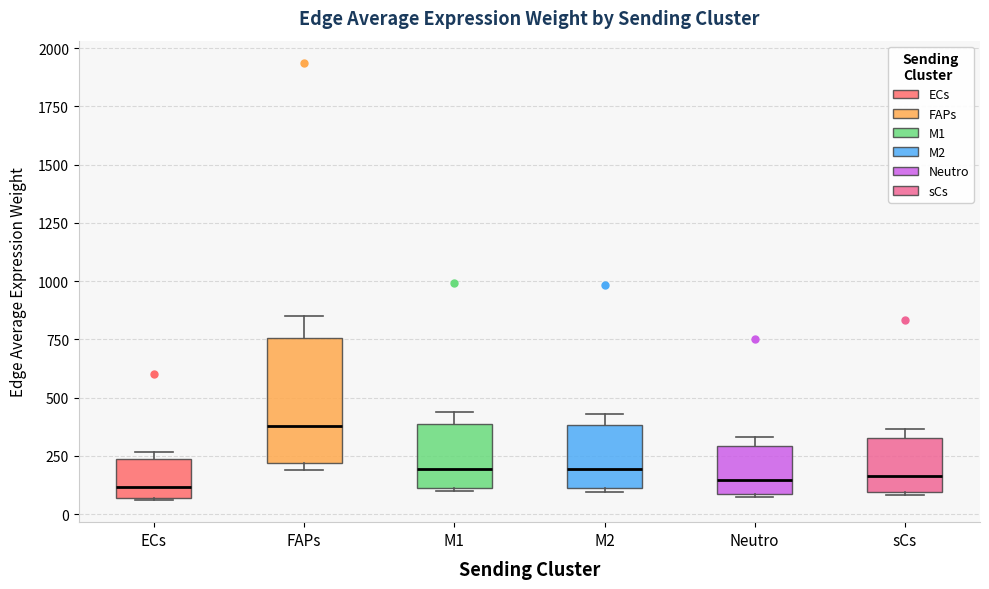

Where is the upper edge of the box for M1 on the y-axis? The values are not printed on the chart, so give them approximately, as read against the axis.

400